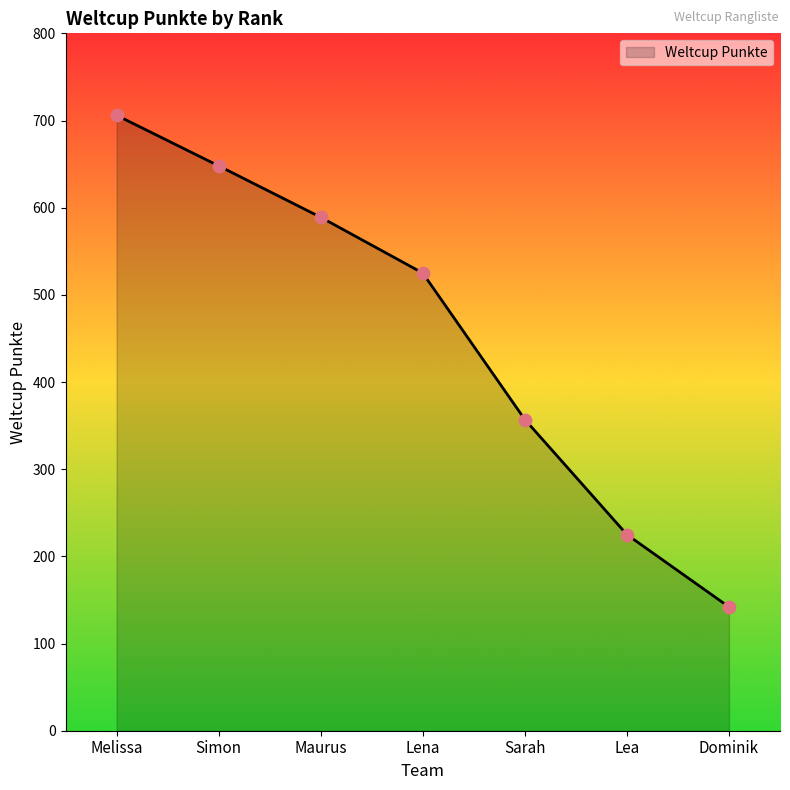

What is the ratio of the value at Dominik to the value at Lea?

0.6